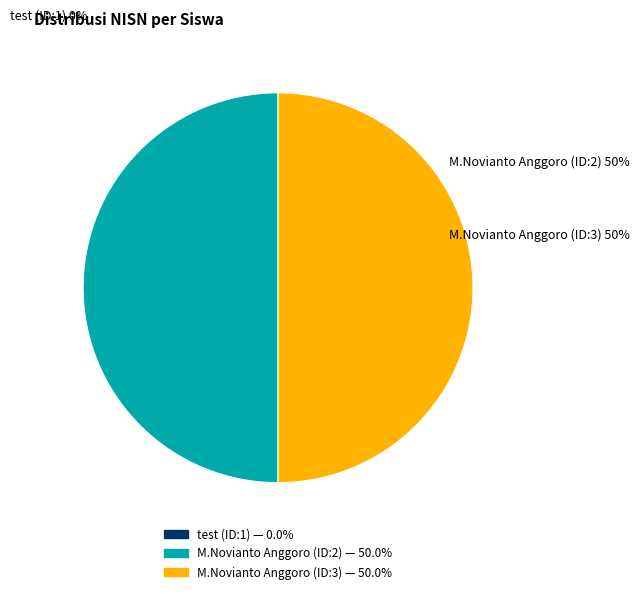

Which has a higher value, test (ID:1) or M.Novianto Anggoro (ID:2)?

M.Novianto Anggoro (ID:2)